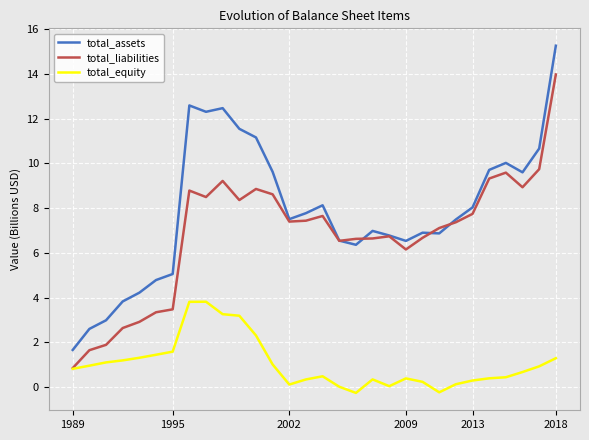

True or false: total_assets and total_equity cross at least once.

False